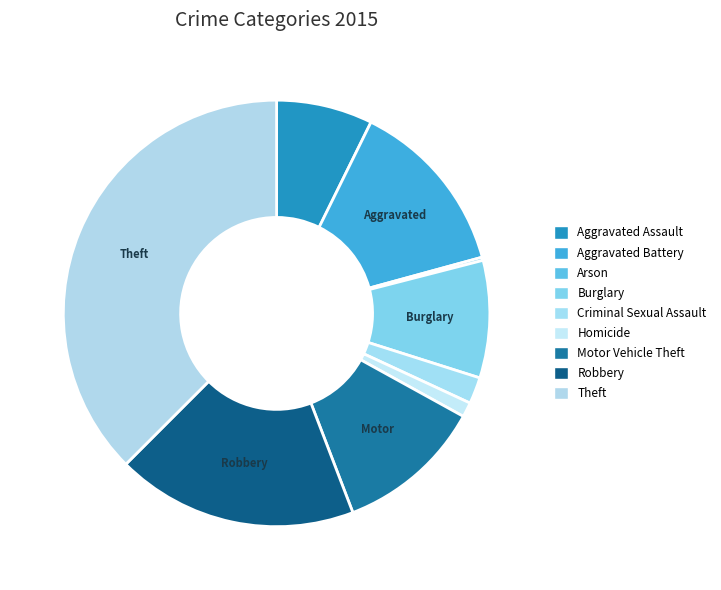

The Robbery slice represents 32% of the pie. True or false?

False